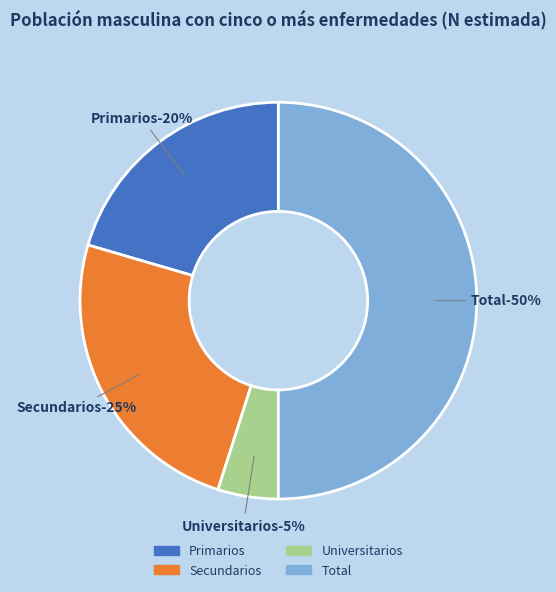

Does Primarios represent more than half of the total?

No